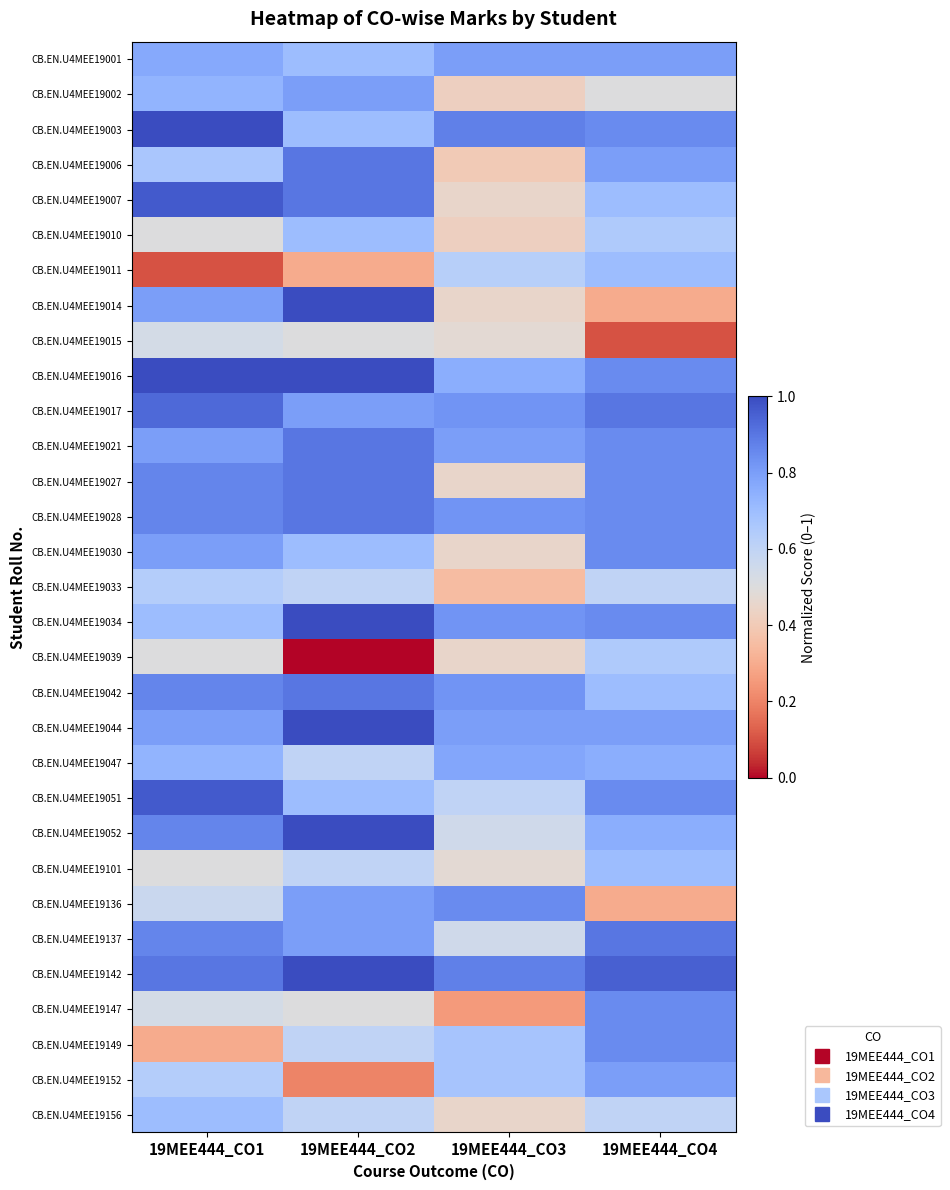

What is the total value across all series at 19MEE444_CO1?

22.4